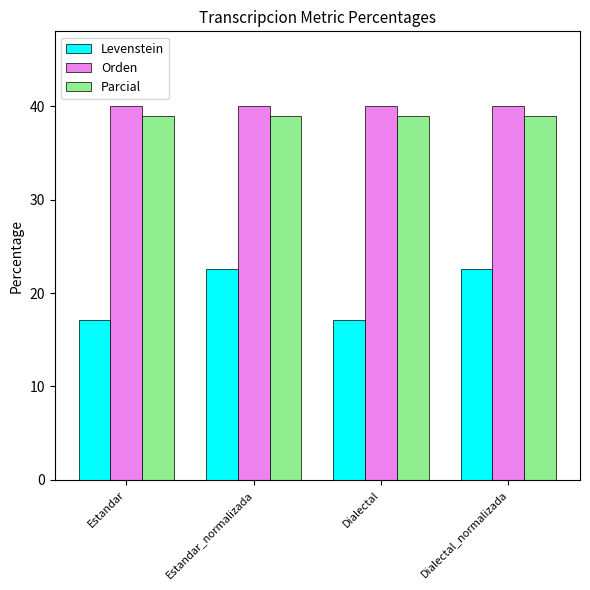

What is the label of the 1st bar from the right?

Dialectal_normalizada